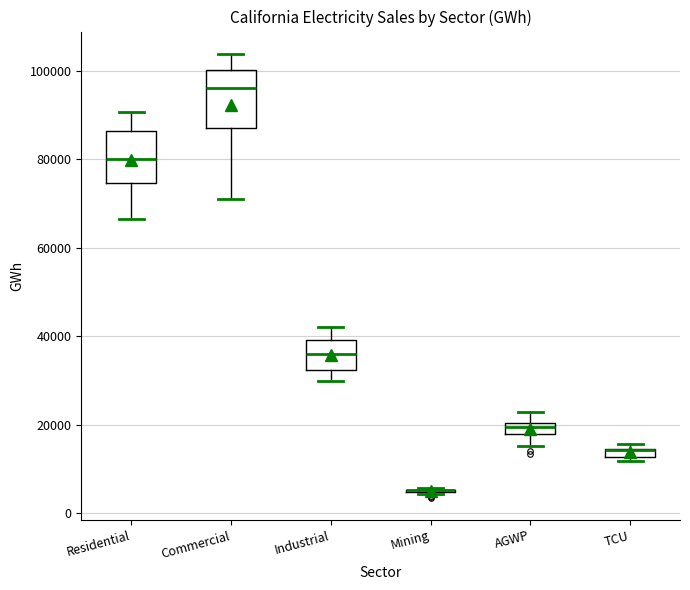

Where does the median line of the box for Industrial sit on the y-axis? The values are not printed on the chart, so give them approximately, as read against the axis.

36000